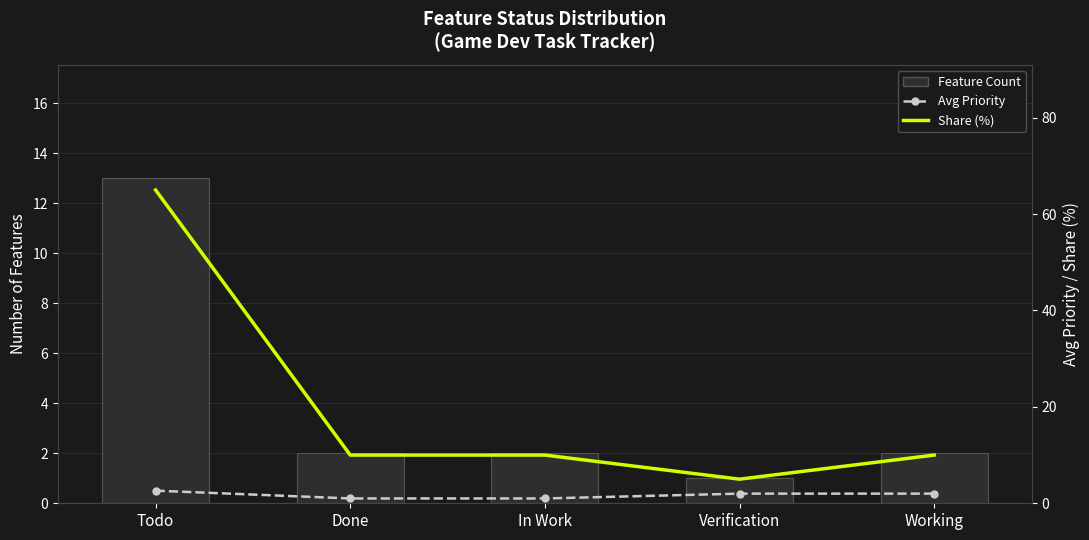

What is the sum of all Feature Count values?

20.0